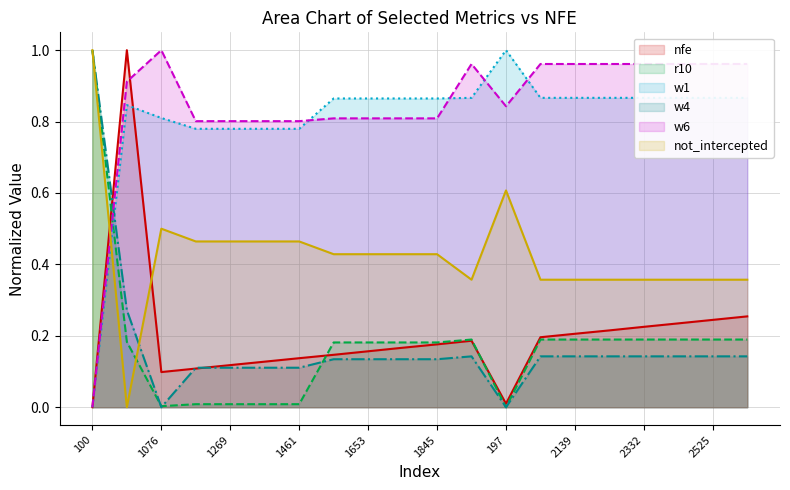

What is the label of the 19th point from the right?

10013